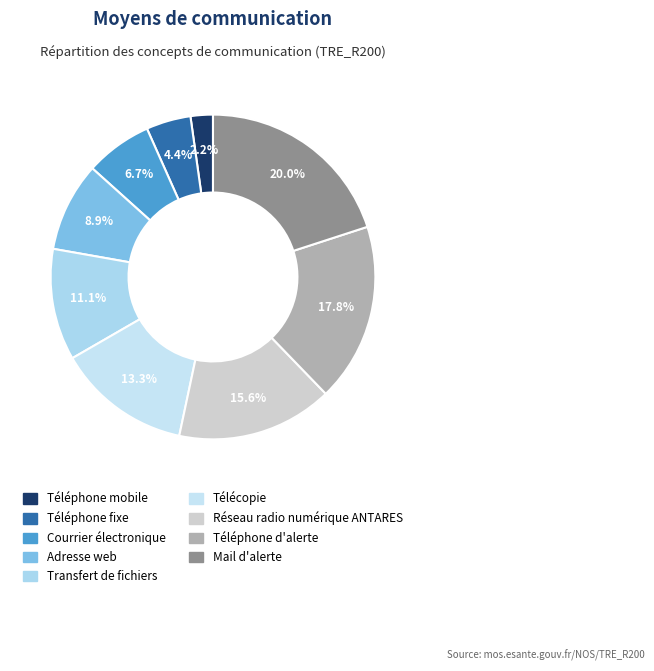

To the nearest percent, what percentage of the pie is Transfert de fichiers?

11%